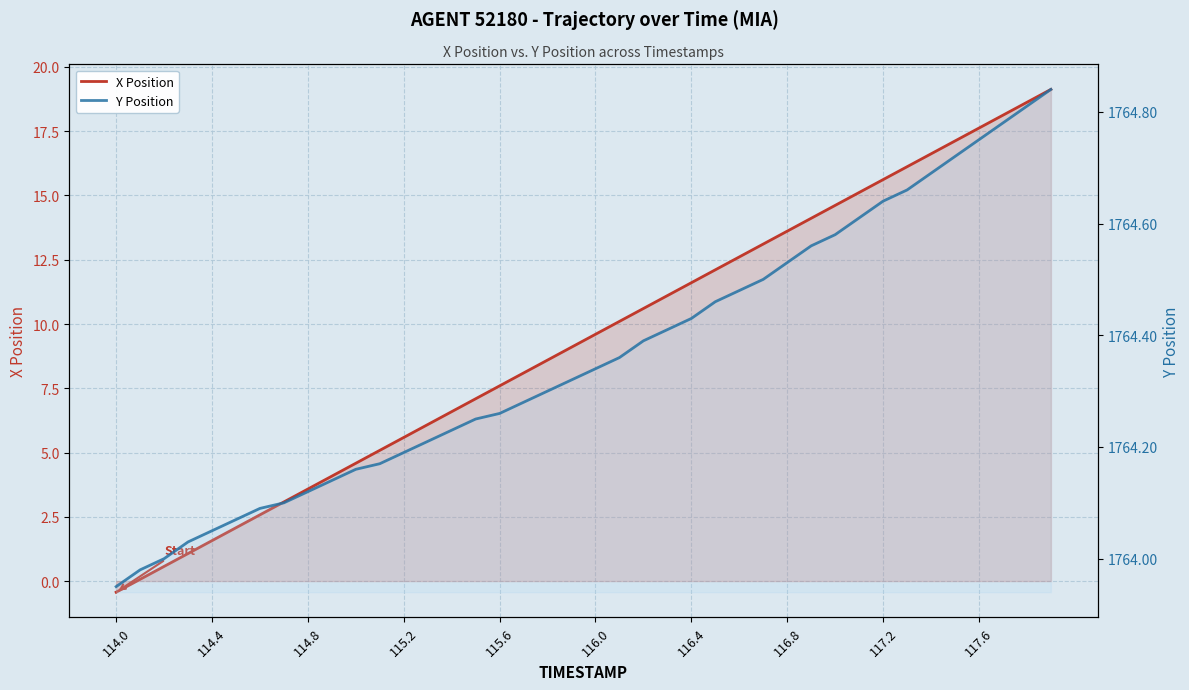

True or false: Y Position has more than 1 points higher than both neighbors.

False